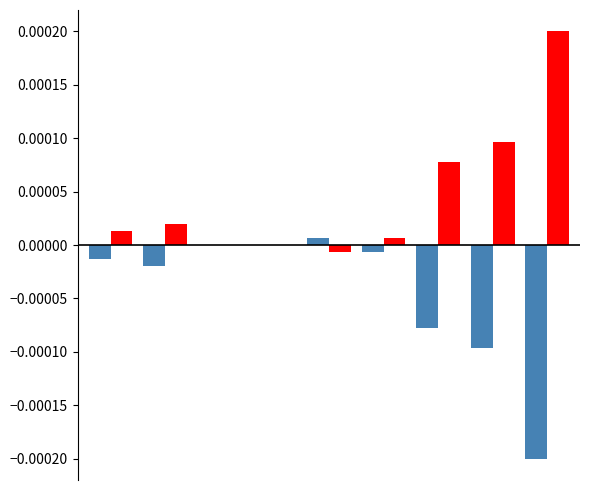

At which category does the chart reach its minimum across all series?

Total